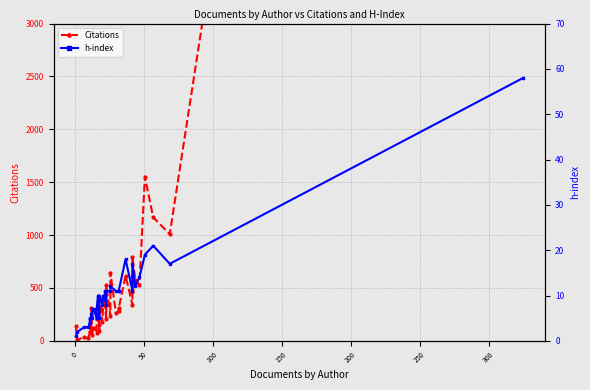

How many lines are shown in the chart?

2